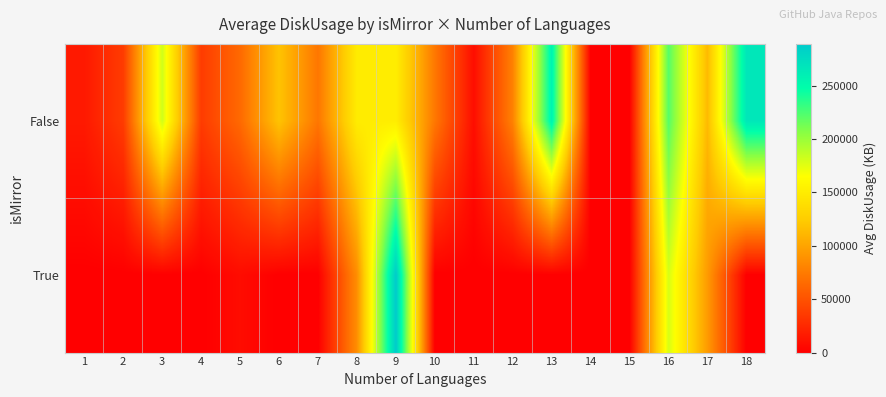

Which series has the widest spread of values?

True